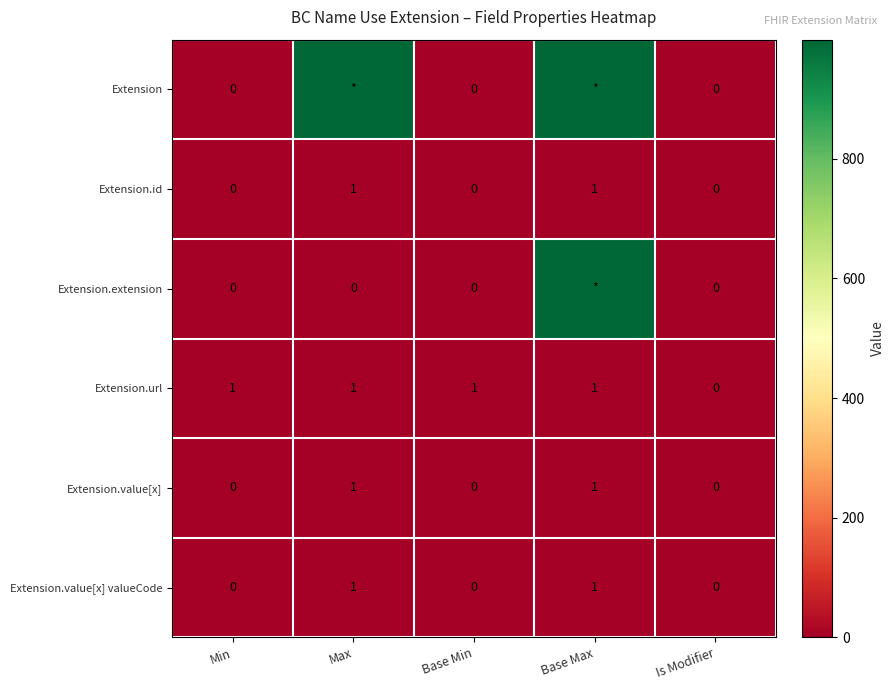

Is the value of Extension.url at Base Max greater than the value of Extension.id at Min?

Yes